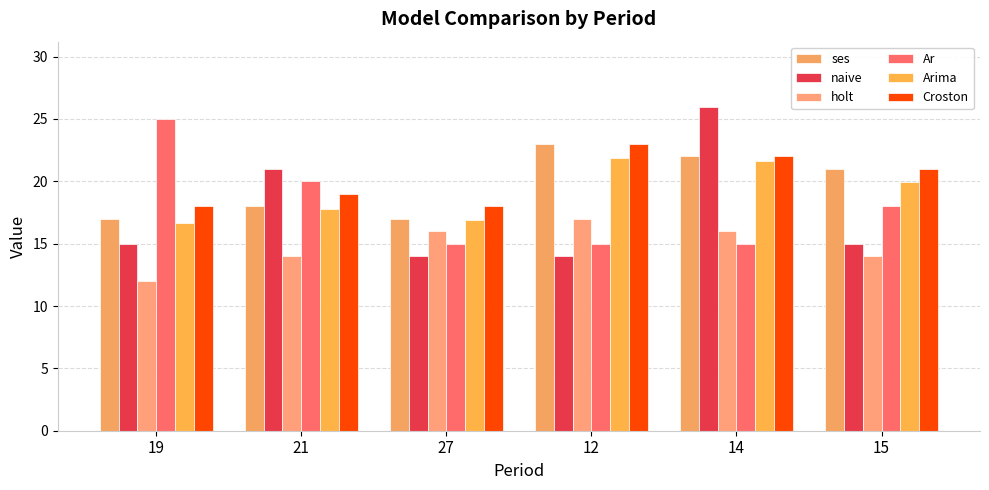

The value of ses at 19 is 17.0. True or false?

True